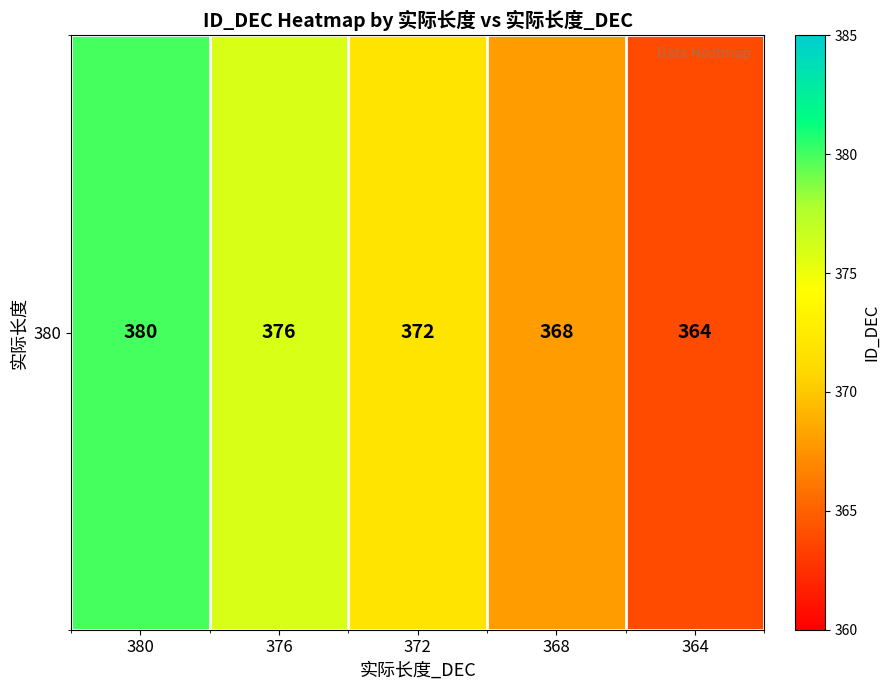

The value at 368 is 368. True or false?

True